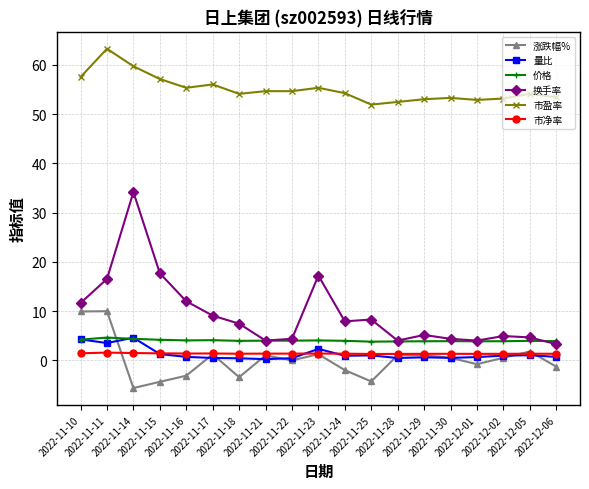

Read the 市盈率 value at 2022-11-22.

54.6